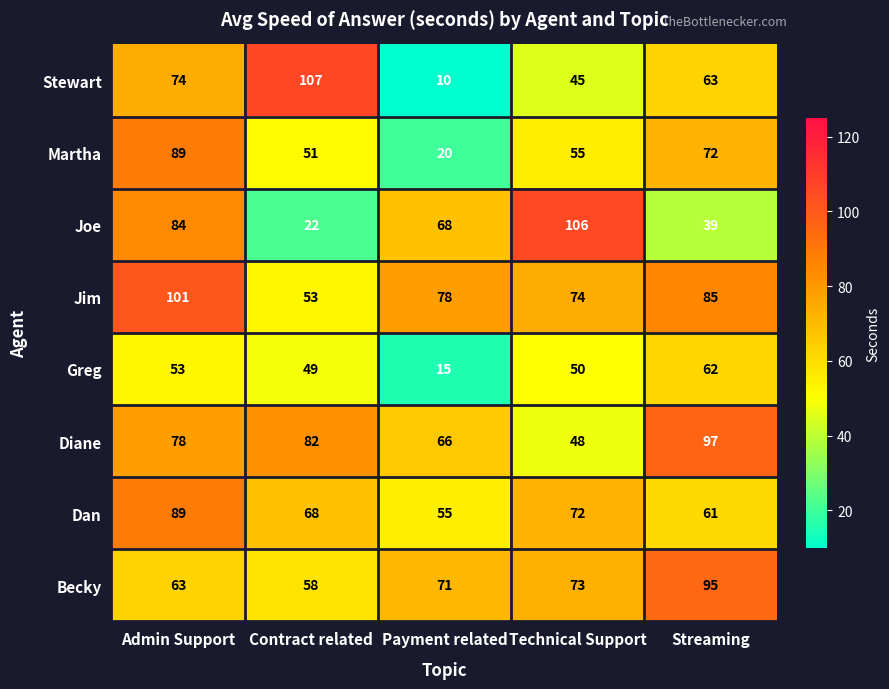

Which category has the highest value across all series?

Contract related